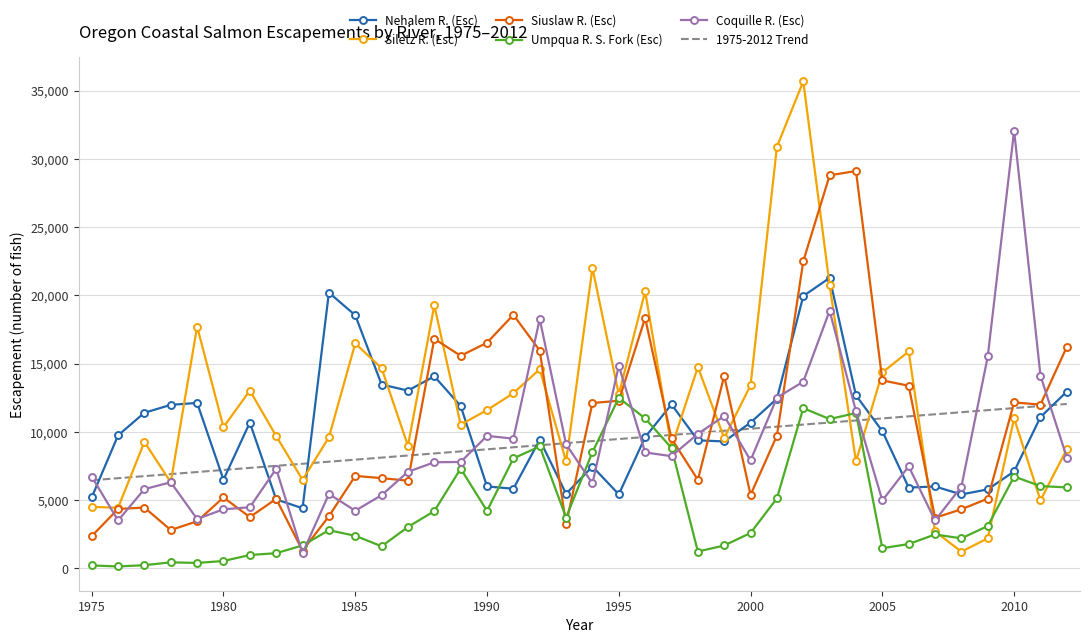

The value of Umpqua R. S. Fork (Esc) at 1991 is 8052. True or false?

True